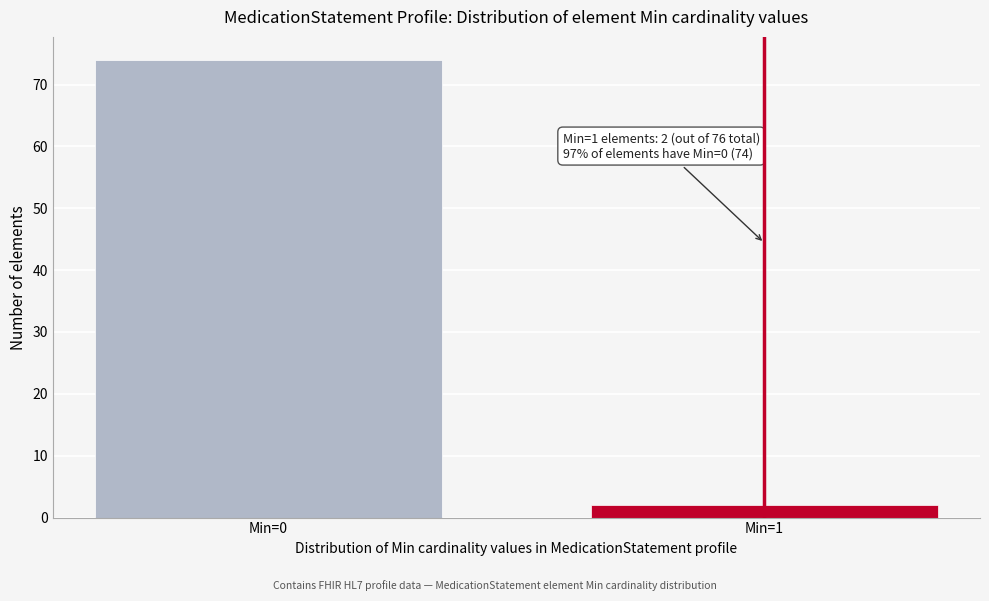

Reading left to right, what are all the values shown in this chart?

Min=0=74	Min=1=2